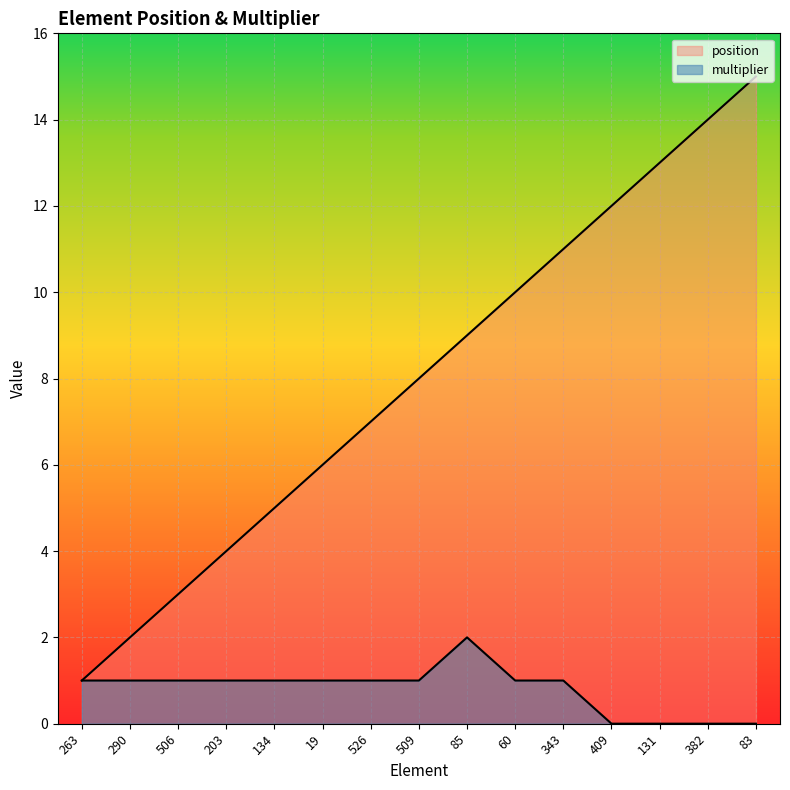

Reading left to right, transcribe all the data shown in this chart.

position: 1	2	3	4	5	6	7	8	9	10	11	12	13	14	15
multiplier: 1	1	1	1	1	1	1	1	2	1	1	0	0	0	0